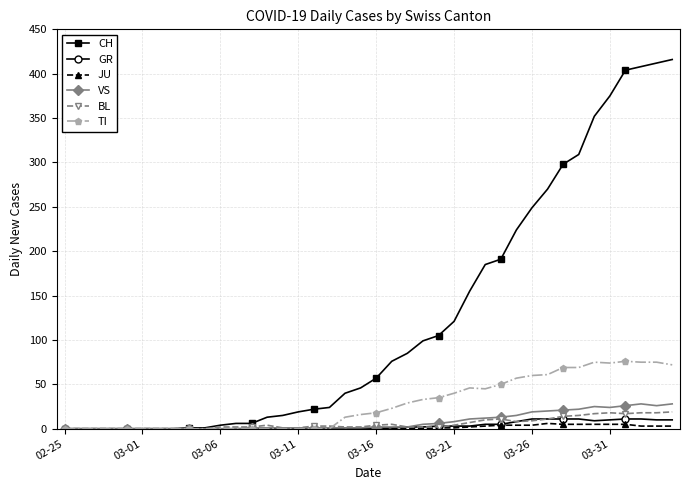

What is the greatest value displayed?

416